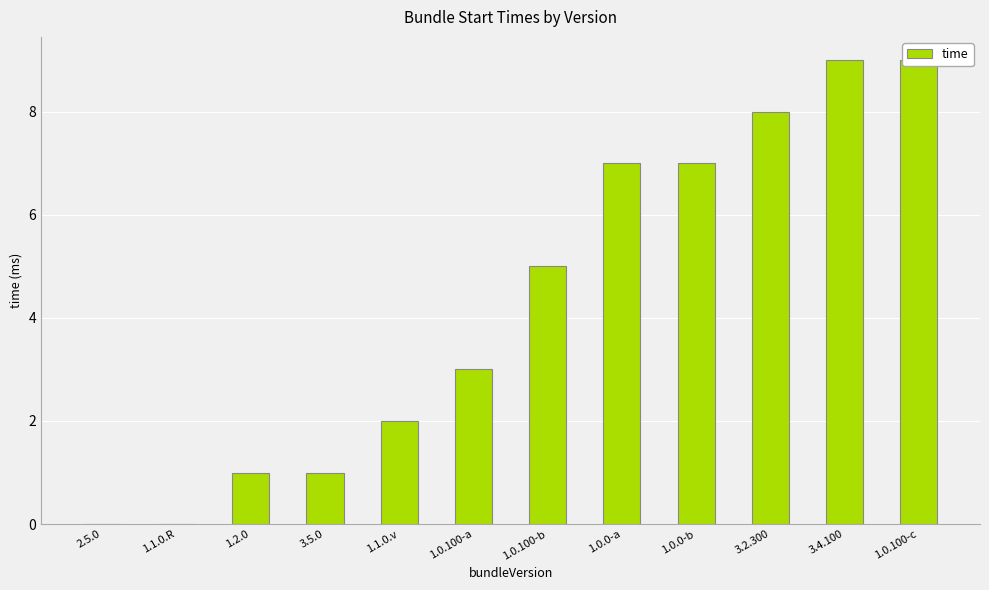

What is the difference between the maximum and minimum values?

9